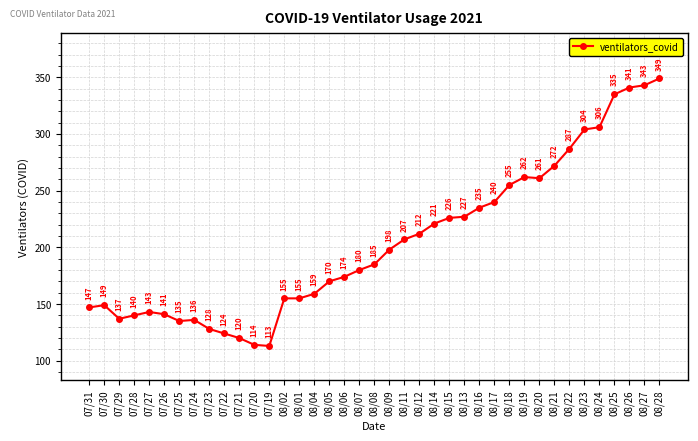

How many lines are shown in the chart?

1